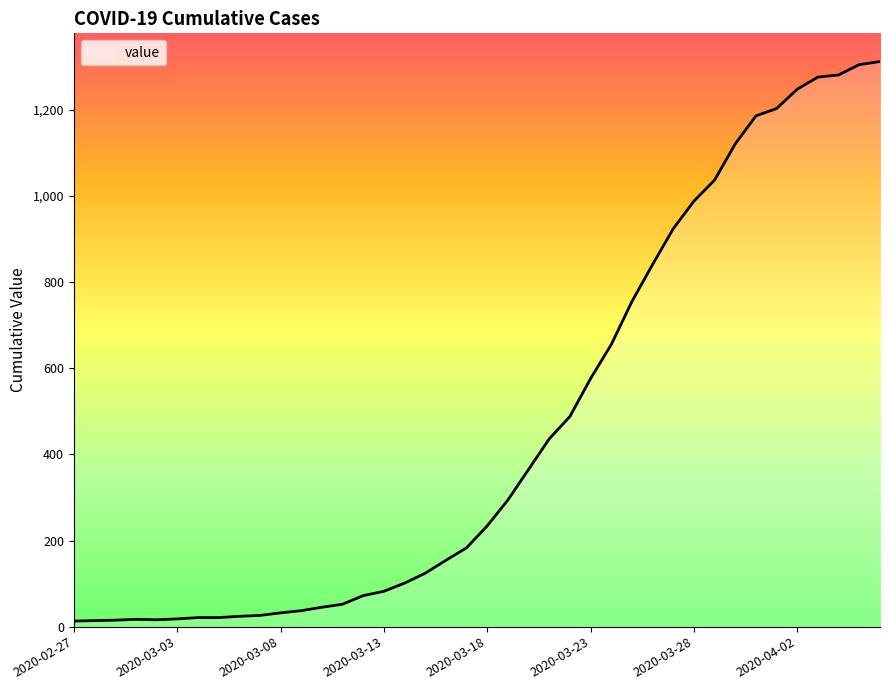

What is the greatest value displayed?

1312